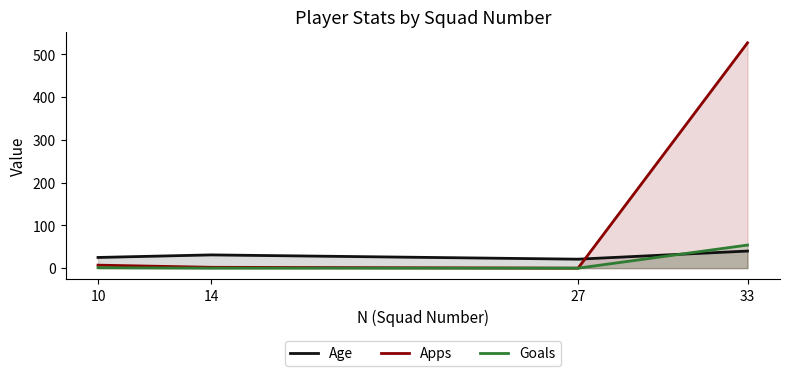

Reading right to left, transcribe all the data shown in this chart.

Age: 33=40	27=21	14=31	10=25
Apps: 33=527	27=0	14=2	10=7
Goals: 33=54	27=0	14=0	10=1